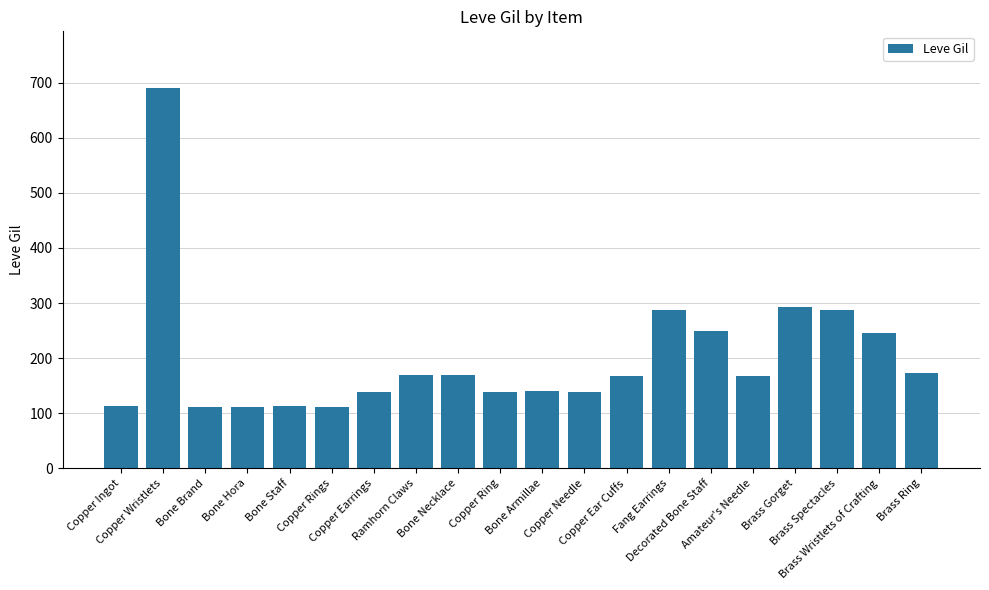

What is the sum of all values?

4021